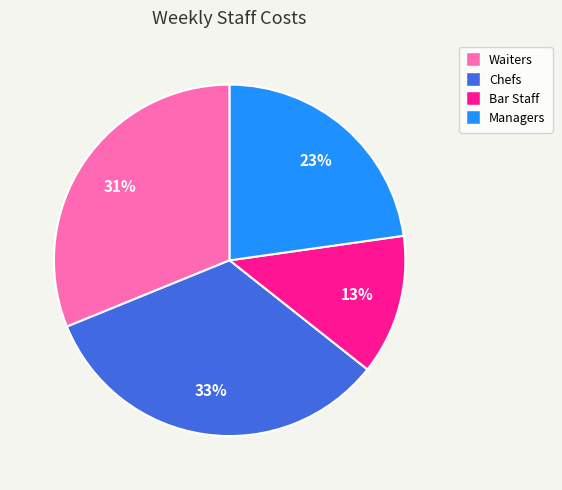

Is Managers the majority of the pie?

No